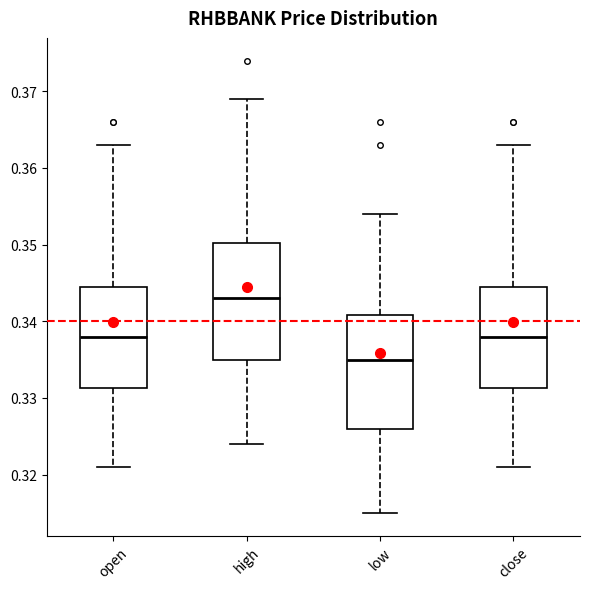

Reading left to right, read every box against the y-axis: the position of its median line, the range the box covers, and the ends of its whiskers. The values are not printed on the chart, so give them approximately, as read against the axis.

open: median 0.338, box 0.331 to 0.345, whiskers 0.321 to 0.363
high: median 0.343, box 0.335 to 0.350, whiskers 0.324 to 0.369
low: median 0.335, box 0.326 to 0.341, whiskers 0.315 to 0.354
close: median 0.338, box 0.331 to 0.345, whiskers 0.321 to 0.363